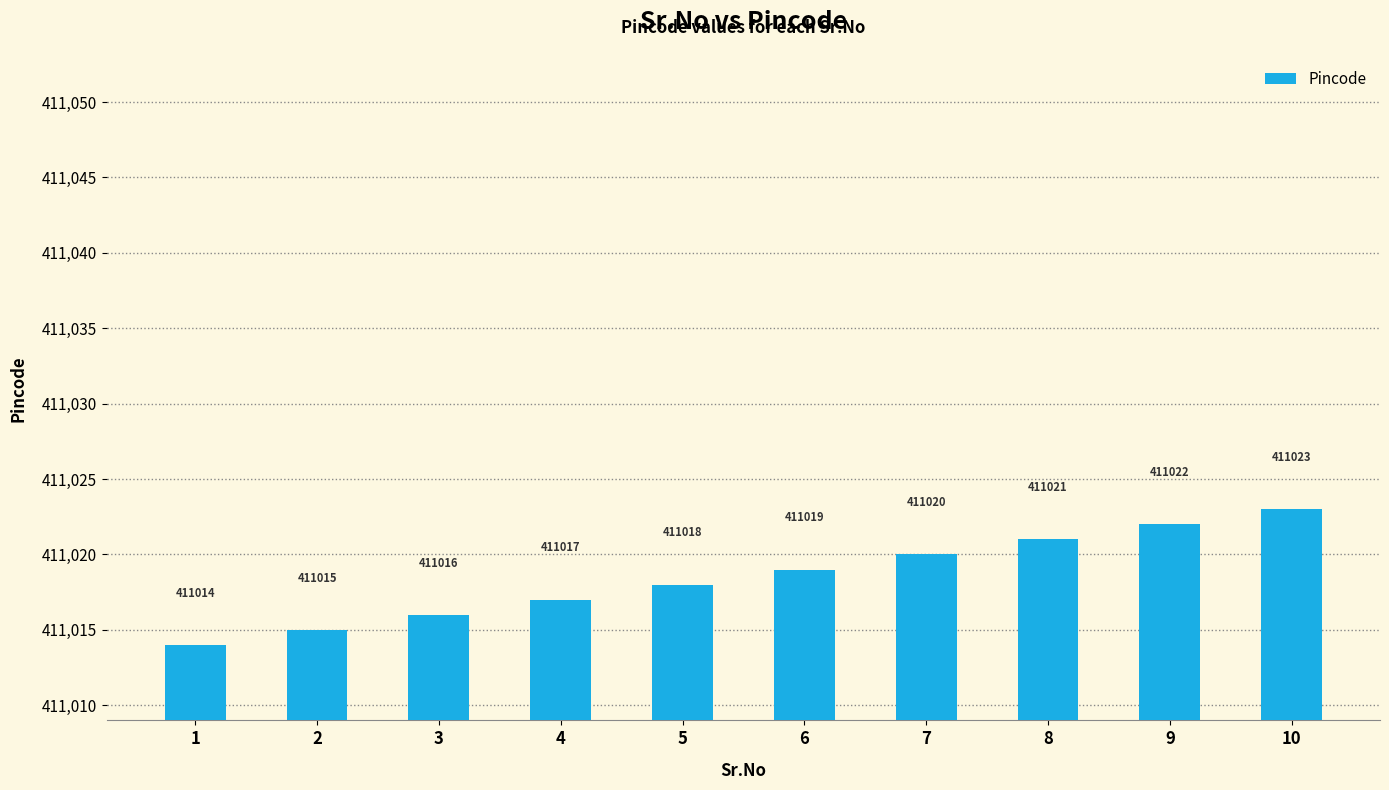

How many distinct data groups are displayed?

1